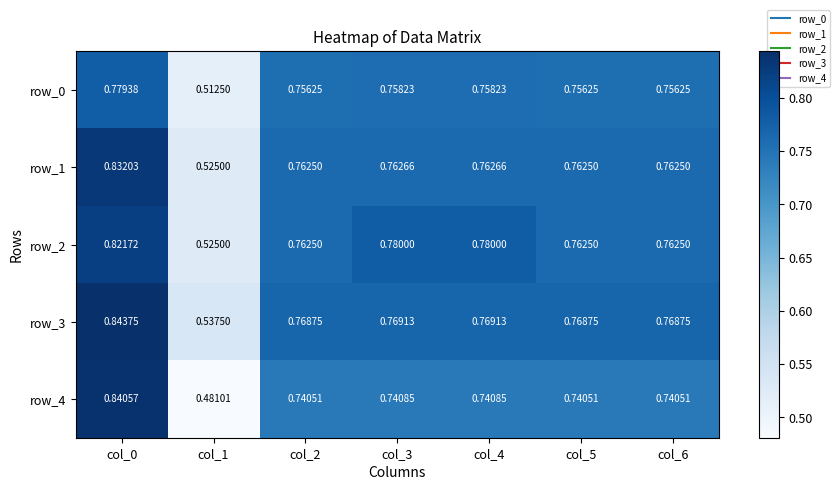

Is the value of row_1 at col_3 greater than the value of row_3 at col_4?

No